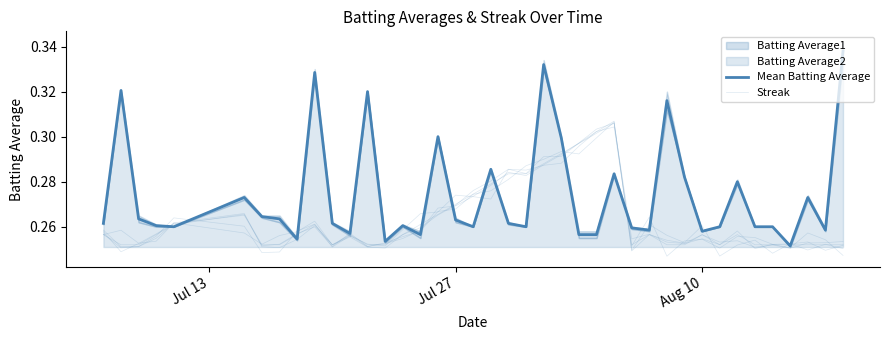

Which series has the largest range (max minus min)?

Mean Batting Average